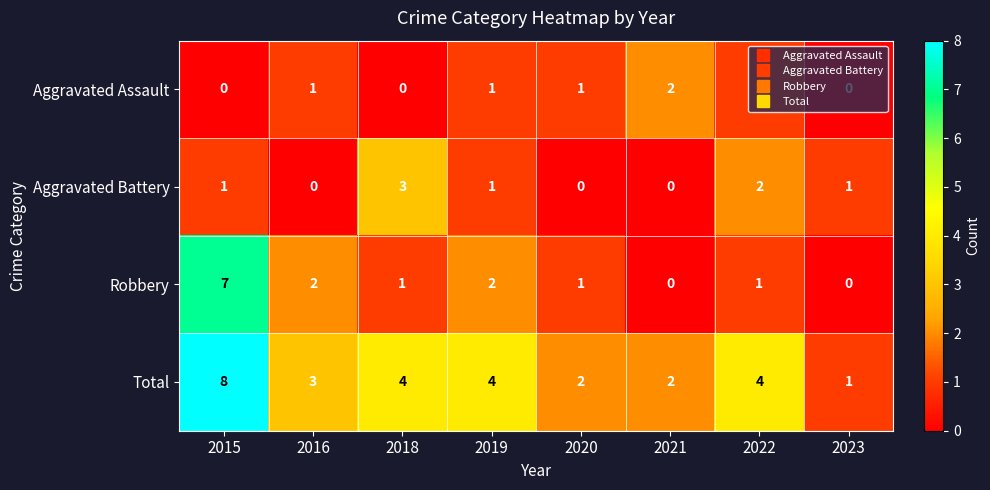

List the series in order of their peak value, highest first.

Total, Robbery, Aggravated Battery, Aggravated Assault